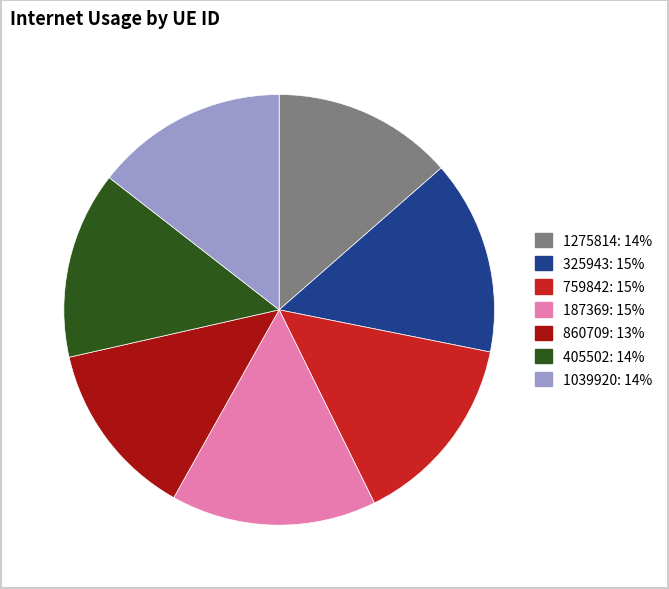

True or false: 405502 accounts for 25% of the total.

False